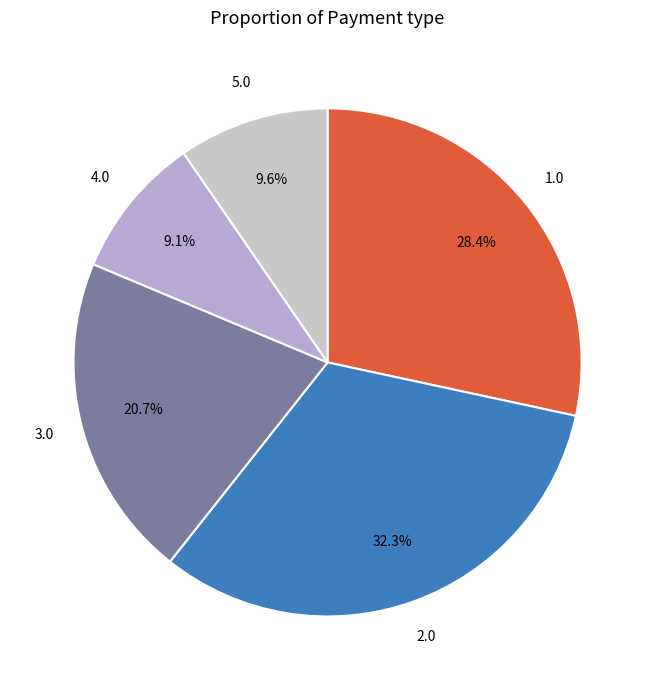

What is the total percentage of 2.0 and 5.0?

41.9%